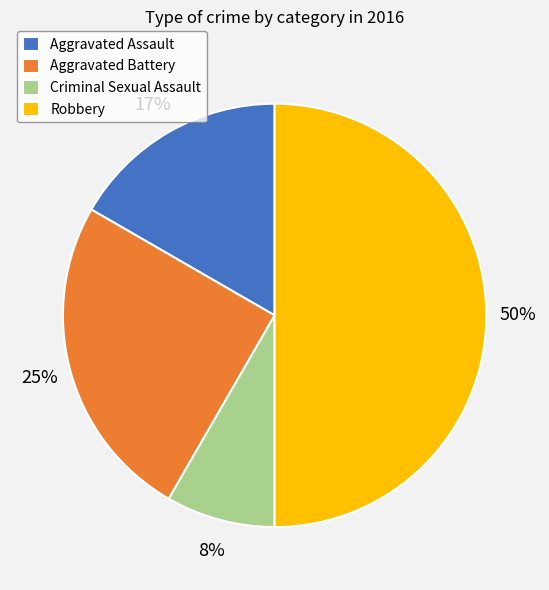

Between Aggravated Battery and Criminal Sexual Assault, which is larger?

Aggravated Battery